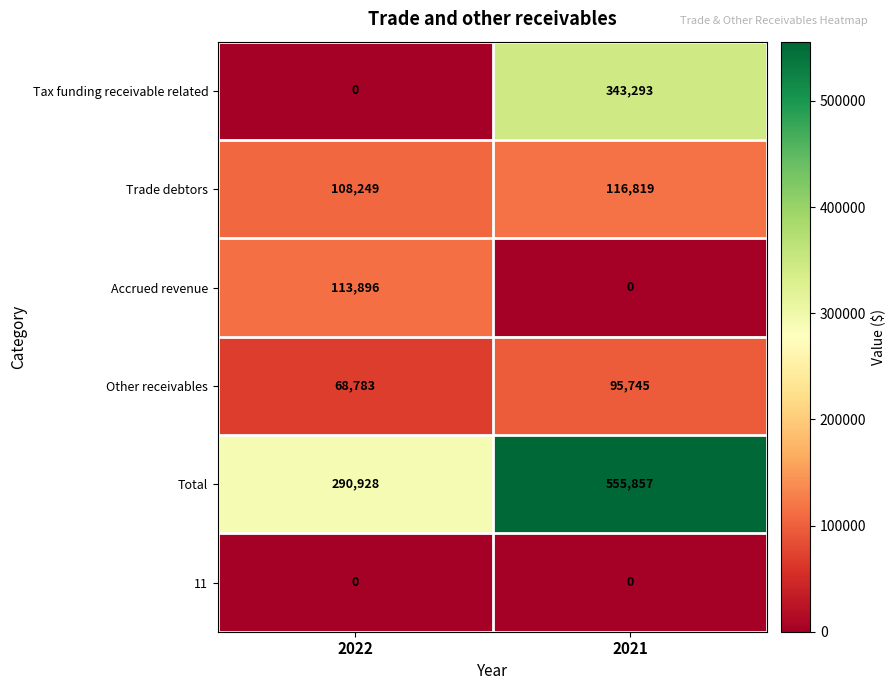

True or false: Other receivables has a value of 126089 at 2021.

False